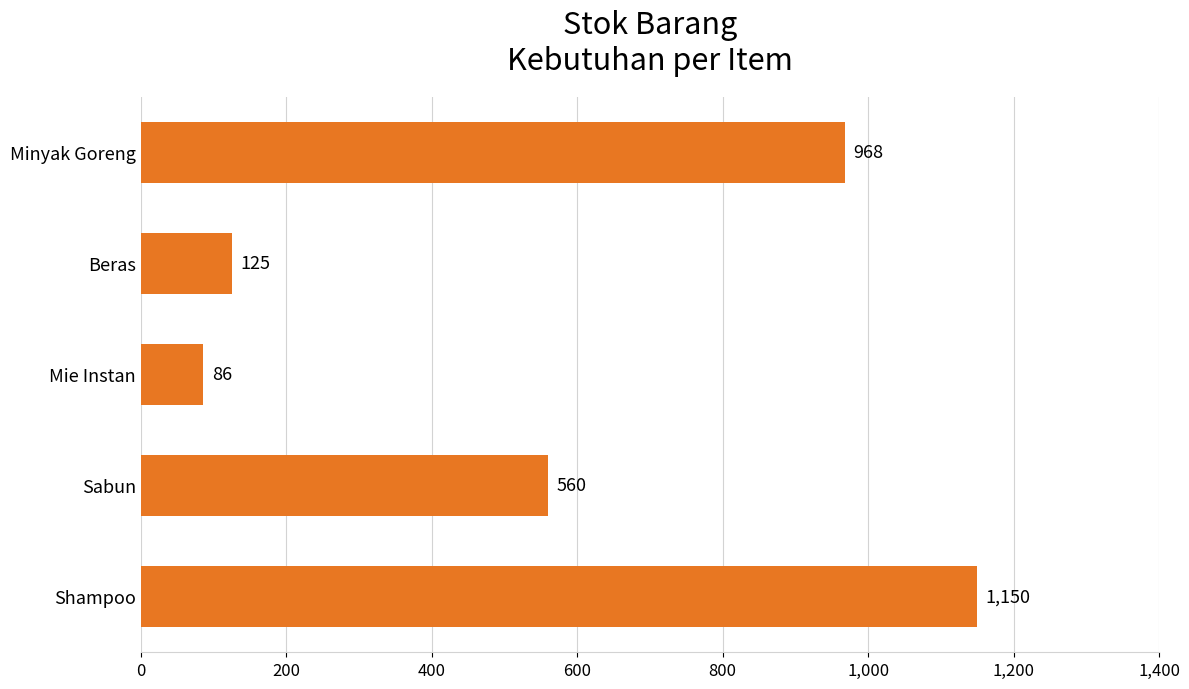

List the labels in order of value, largest first.

Shampoo, Minyak Goreng, Sabun, Beras, Mie Instan